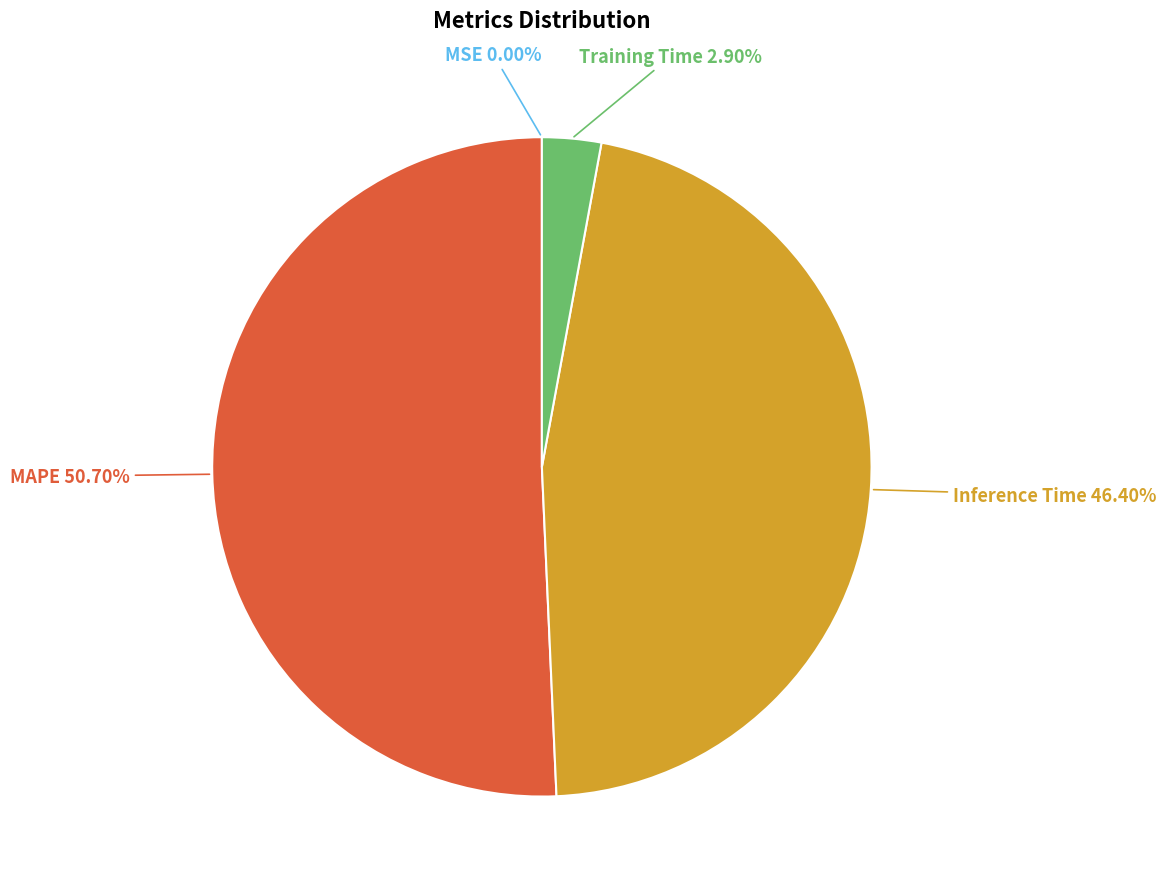

Which slice is the largest?

MAPE